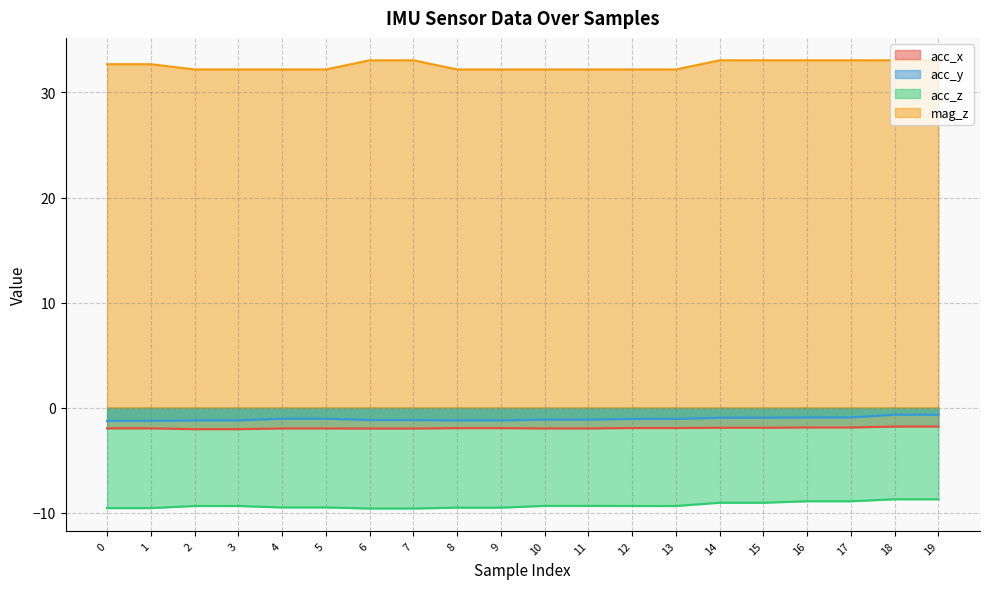

At which category is the sum across all series the highest?

18